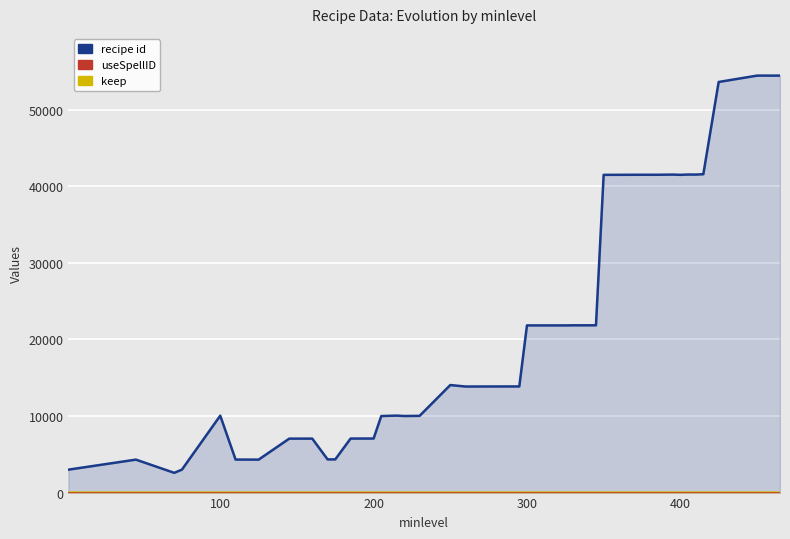

How many interior local peaks does the keep series have?

8